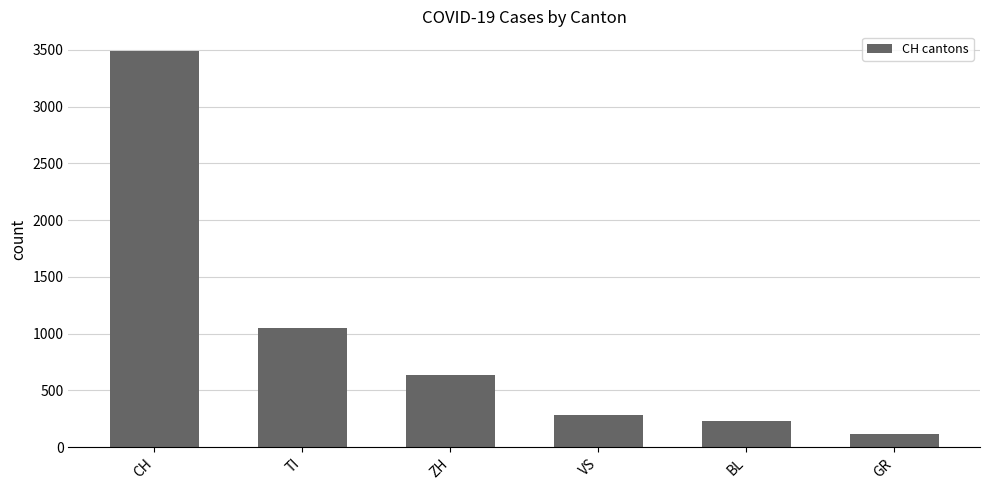

How many categories are shown in the chart?

6